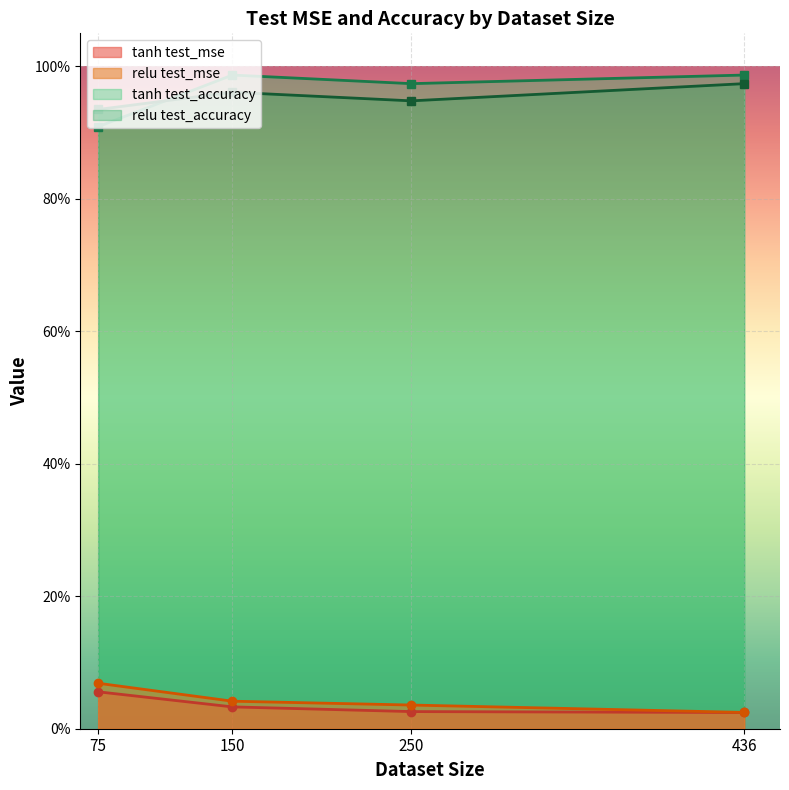

How many relu test_accuracy values are between 0 and 1?

4